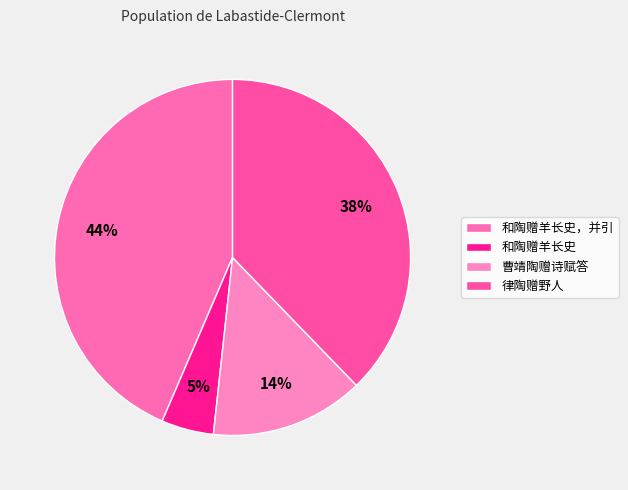

The 曹靖陶赠诗赋答 slice represents 28% of the pie. True or false?

False